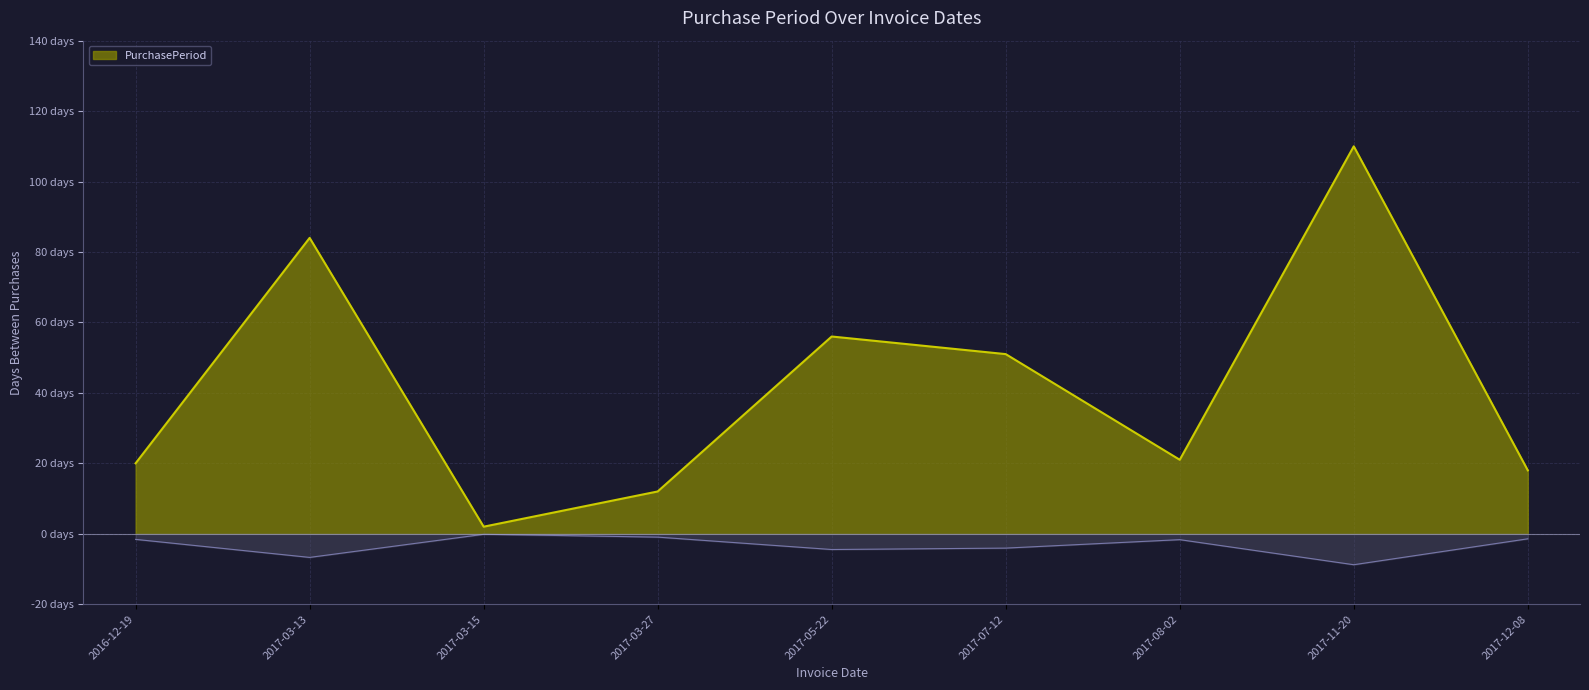

Rank the categories by value from highest to lowest.

2017-11-20, 2017-03-13, 2017-05-22, 2017-07-12, 2017-08-02, 2016-12-19, 2017-12-08, 2017-03-27, 2017-03-15